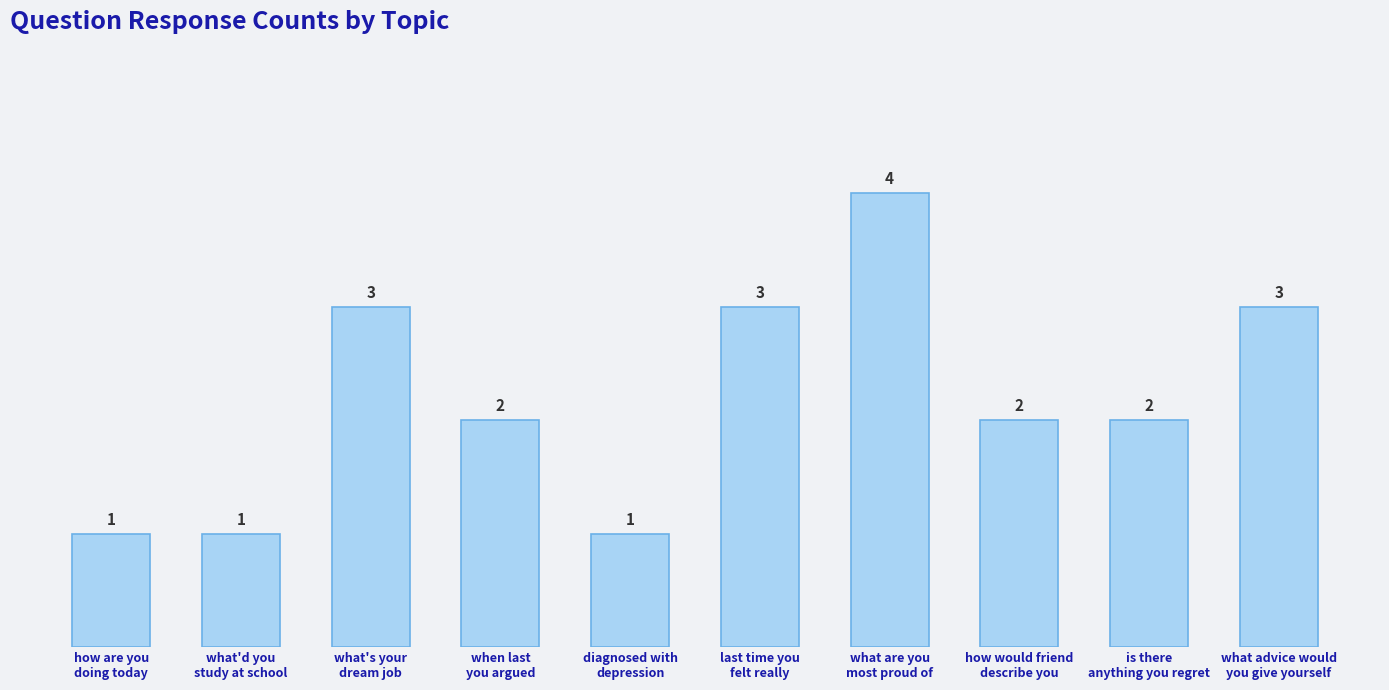

What is the maximum value shown in the chart?

4